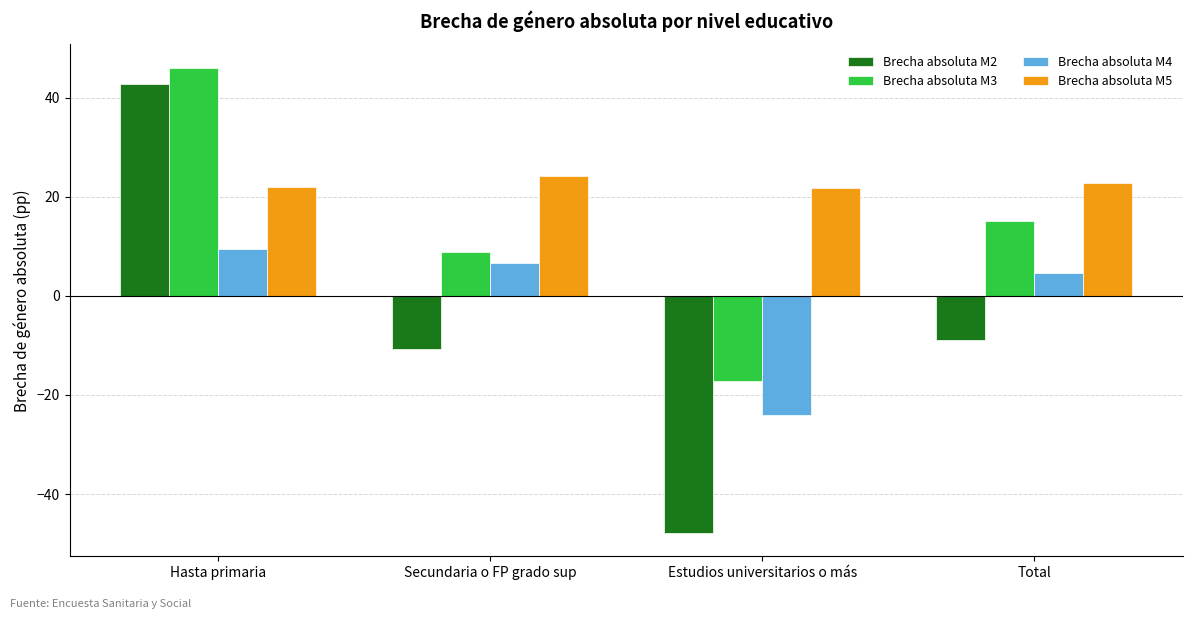

What are all the series names shown in the legend?

Brecha absoluta M2, Brecha absoluta M3, Brecha absoluta M4, Brecha absoluta M5